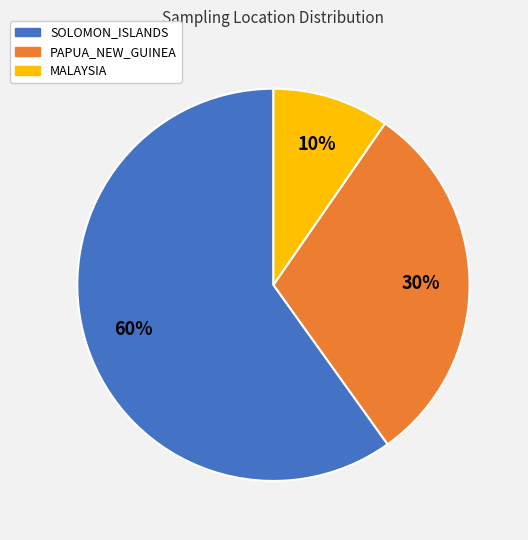

Is SOLOMON_ISLANDS the majority of the pie?

Yes